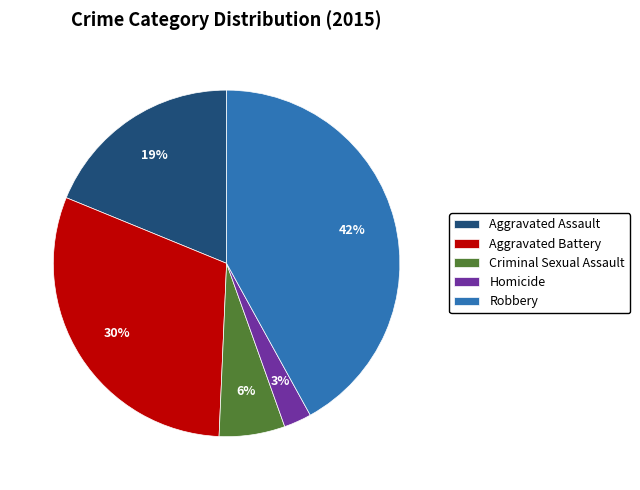

To the nearest percent, what percentage of the pie is Robbery?

42%